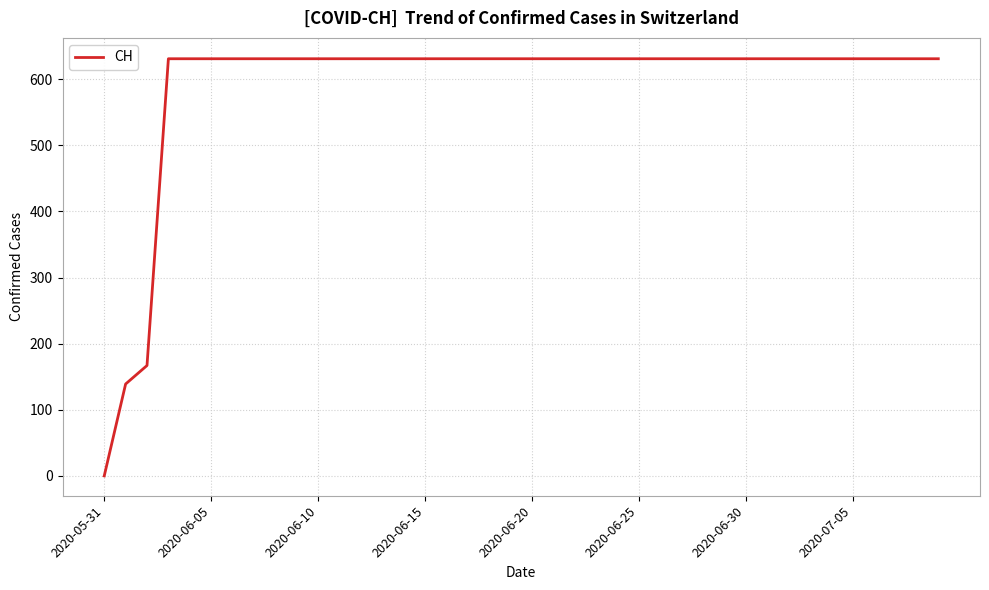

What is the greatest value displayed?

631